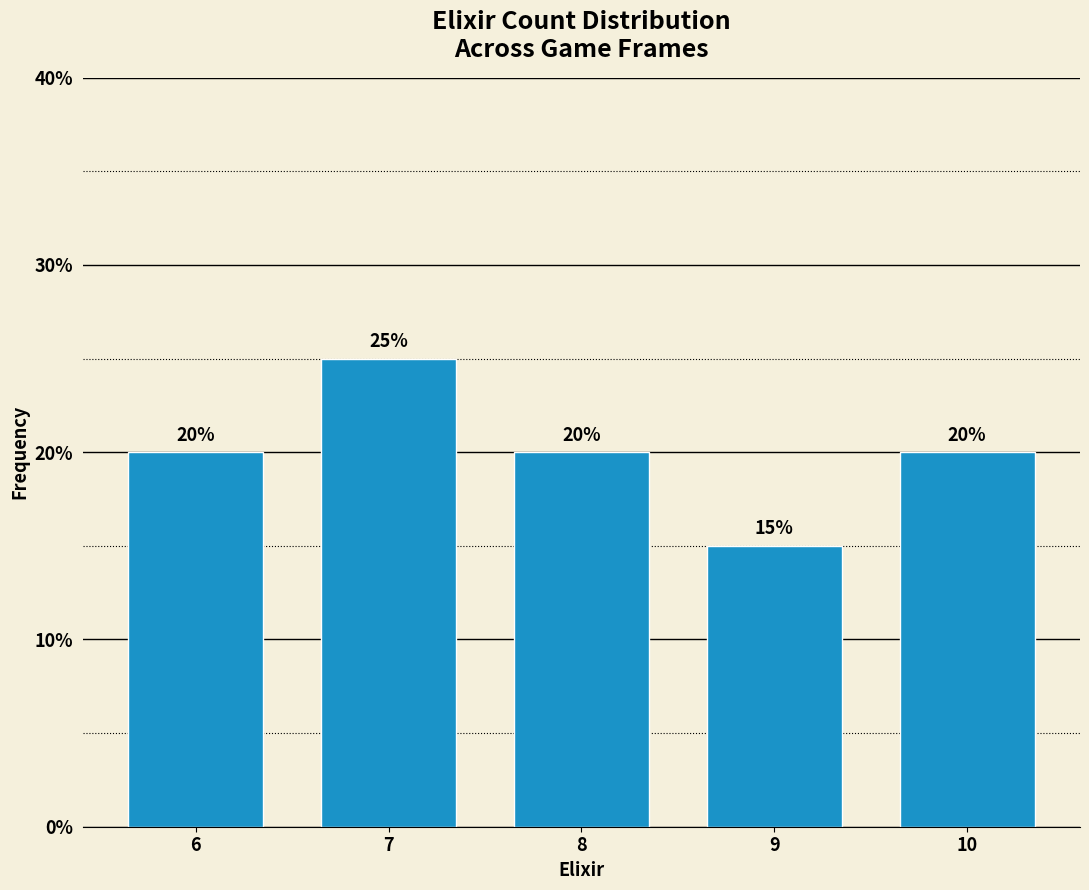

Reading left to right, extract all data points from this chart.

20	25	20	15	20